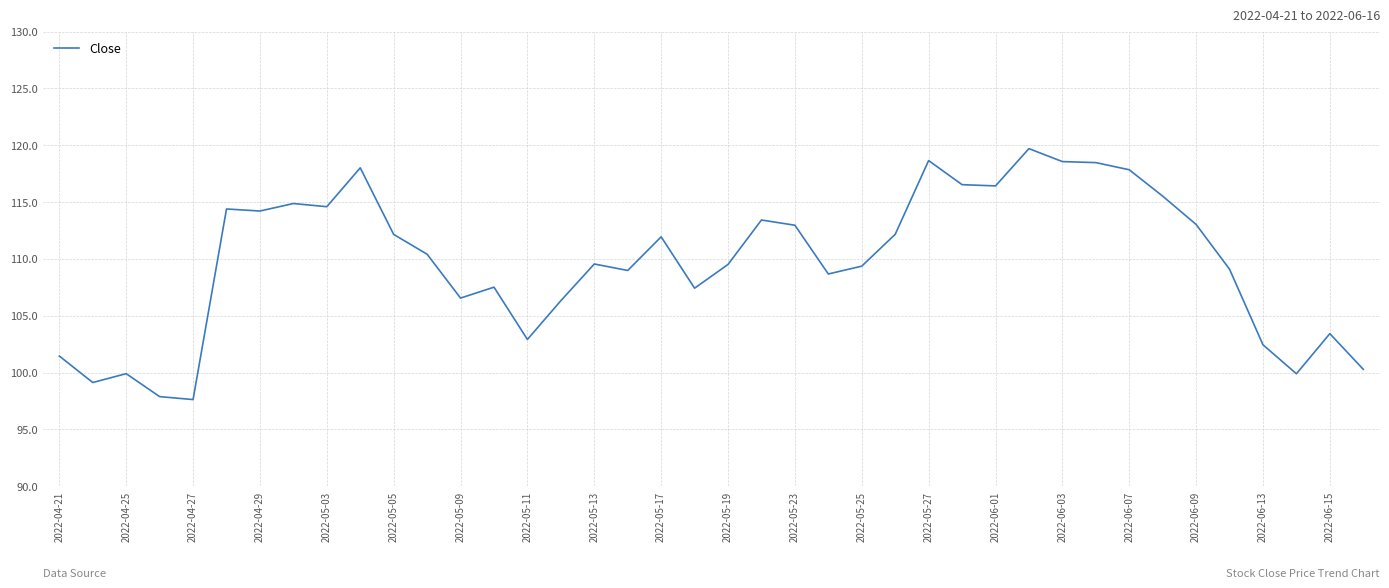

What is the smallest value displayed?

97.6